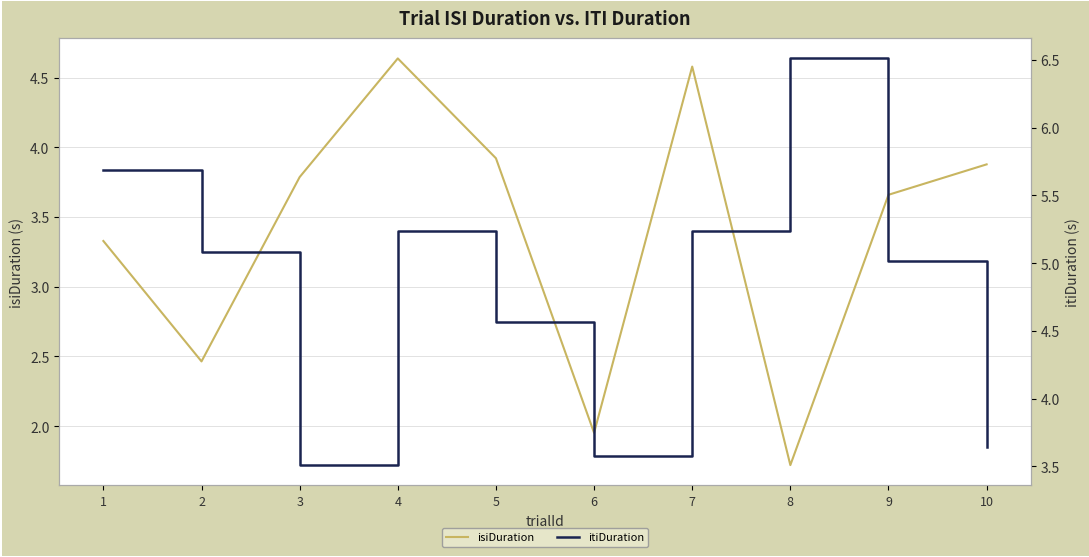

List the series in order of their peak value, lowest first.

isiDuration, itiDuration